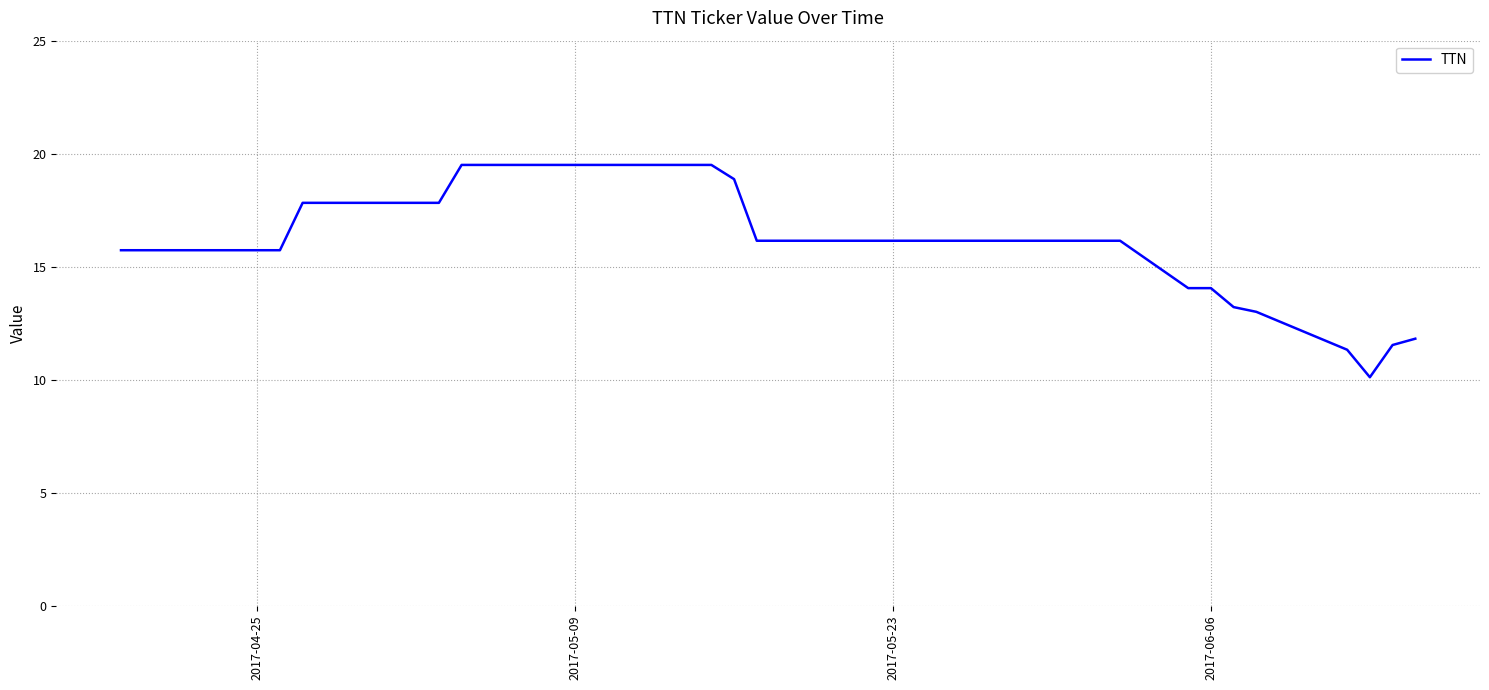

Is this an area chart (filled region under the line)?

No